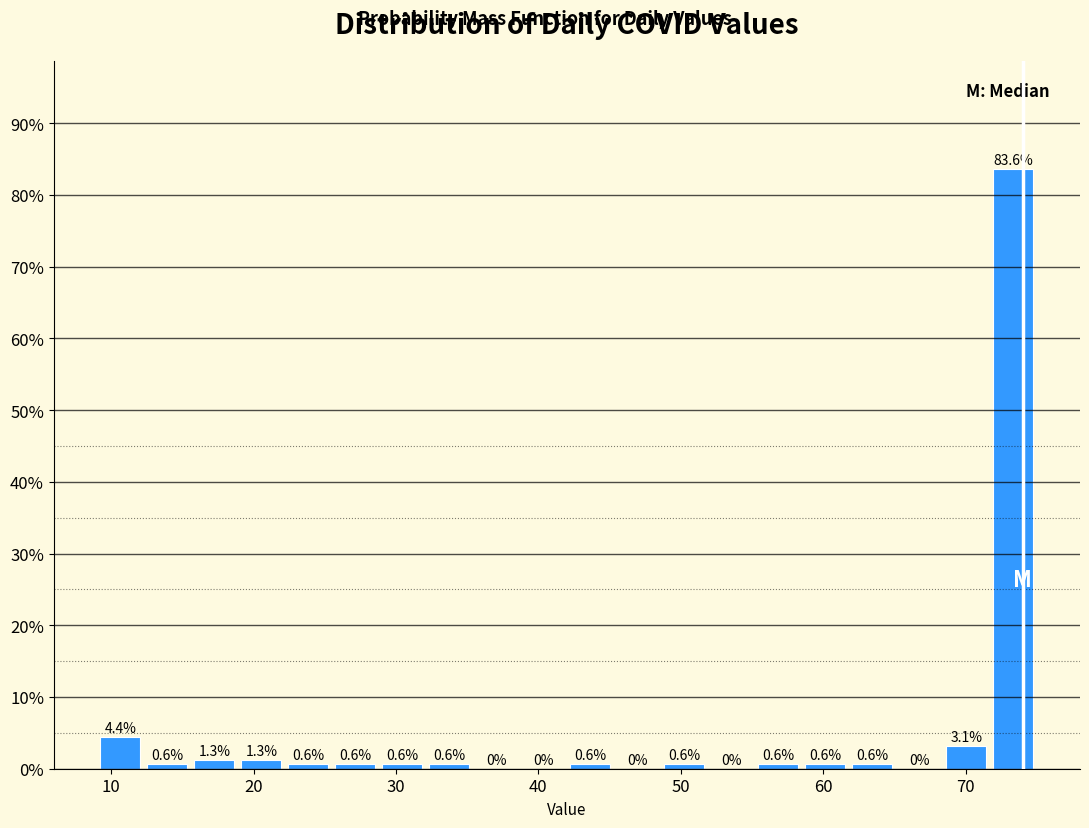

Around what value on the x-axis is the tallest bar? Give the approximate position of its centre, as read against the axis.

73